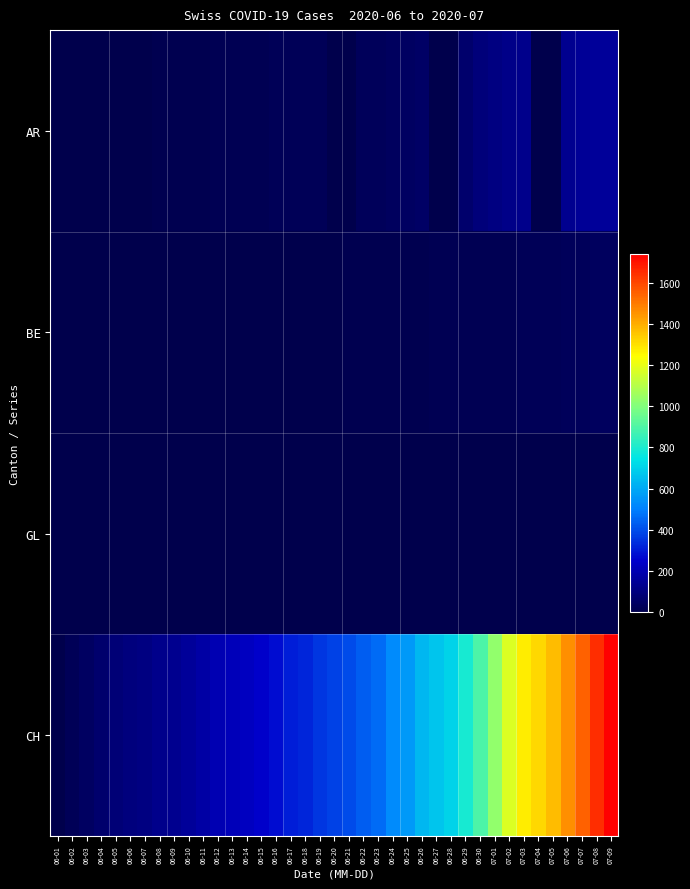

Reading left to right, list all the values displayed in this chart.

AR: 06-01=3	06-02=3	06-03=4	06-04=6	06-05=0	06-06=0	06-07=0	06-08=8	06-09=10	06-10=10	06-11=13	06-12=16	06-13=16	06-14=17	06-15=20	06-16=21	06-17=21	06-18=24	06-19=26	06-20=0	06-21=0	06-22=31	06-23=31	06-24=38	06-25=43	06-26=53	06-27=0	06-28=0	06-29=68	06-30=91	07-01=106	07-02=119	07-03=123	07-04=0	07-05=0	07-06=135	07-07=143	07-08=150	07-09=156
BE: 06-01=0	06-02=1	06-03=1	06-04=2	06-05=2	06-06=3	06-07=3	06-08=3	06-09=3	06-10=4	06-11=4	06-12=4	06-13=4	06-14=4	06-15=4	06-16=5	06-17=5	06-18=5	06-19=5	06-20=6	06-21=7	06-22=7	06-23=7	06-24=9	06-25=10	06-26=12	06-27=14	06-28=16	06-29=17	06-30=17	07-01=18	07-02=19	07-03=23	07-04=27	07-05=27	07-06=29	07-07=32	07-08=35	07-09=38
GL: 06-01=0	06-02=0	06-03=0	06-04=0	06-05=0	06-06=0	06-07=0	06-08=0	06-09=0	06-10=0	06-11=0	06-12=0	06-13=0	06-14=0	06-15=0	06-16=0	06-17=0	06-18=0	06-19=0	06-20=0	06-21=0	06-22=0	06-23=0	06-24=1	06-25=1	06-26=1	06-27=0	06-28=0	06-29=1	06-30=1	07-01=1	07-02=1	07-03=1	07-04=0	07-05=0	07-06=1	07-07=2	07-08=2	07-09=3
CH: 06-01=6	06-02=23	06-03=42	06-04=65	06-05=86	06-06=98	06-07=106	06-08=124	06-09=134	06-10=151	06-11=173	06-12=201	06-13=211	06-14=227	06-15=250	06-16=277	06-17=312	06-18=326	06-19=355	06-20=380	06-21=395	06-22=430	06-23=460	06-24=525	06-25=564	06-26=637	06-27=672	06-28=707	06-29=793	06-30=895	07-01=1027	07-02=1171	07-03=1273	07-04=1315	07-05=1368	07-06=1456	07-07=1548	07-08=1649	07-09=1741